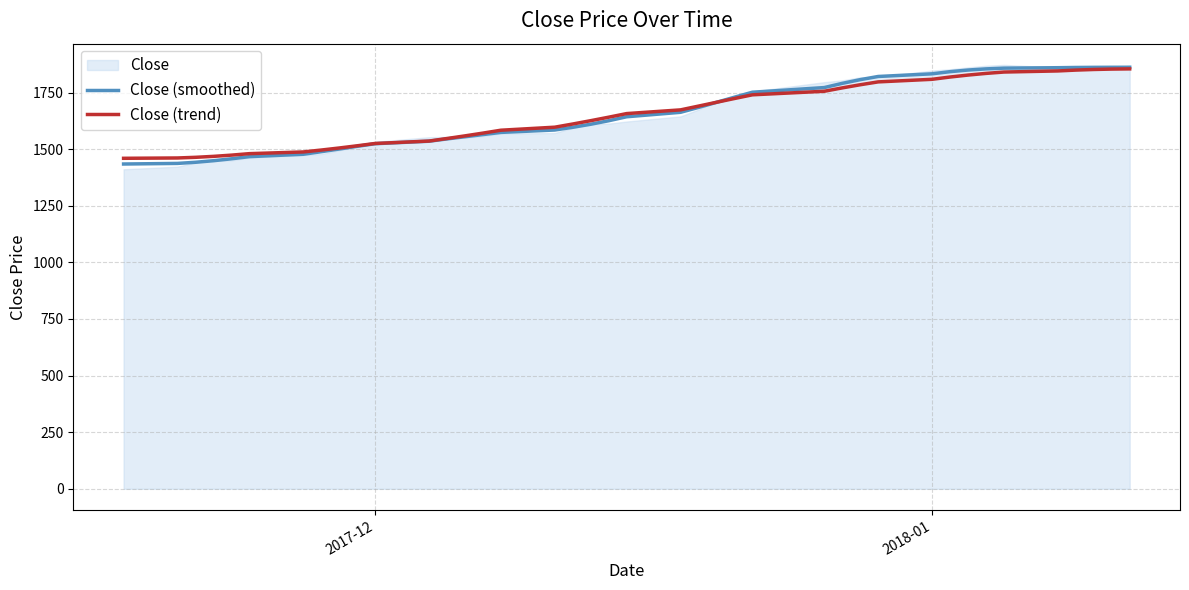

What is the minimum value for Close (trend)?

1459.7